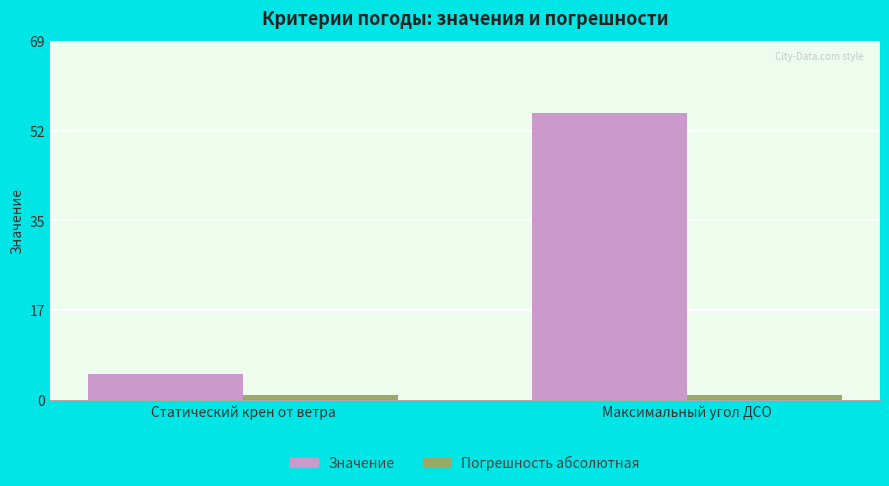

Rank the series by their maximum value, from lowest to highest.

Погрешность абсолютная, Значение